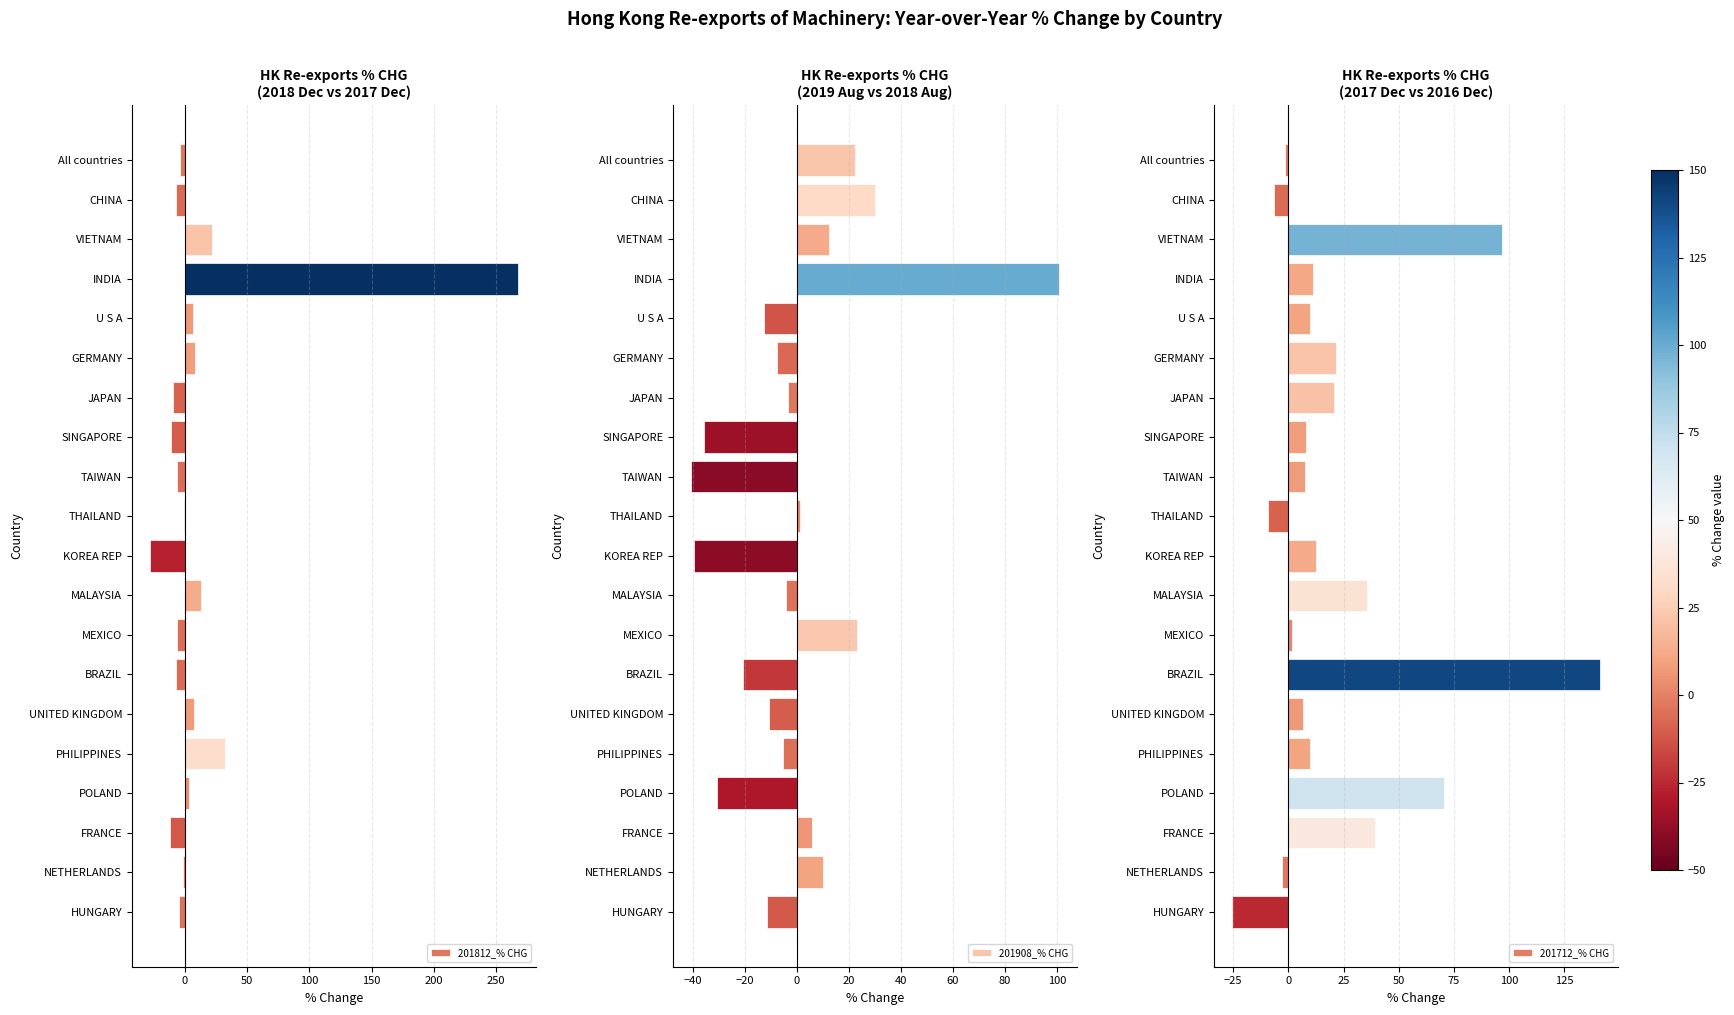

What is the sum of all 201908_% CHG values?

-16.6